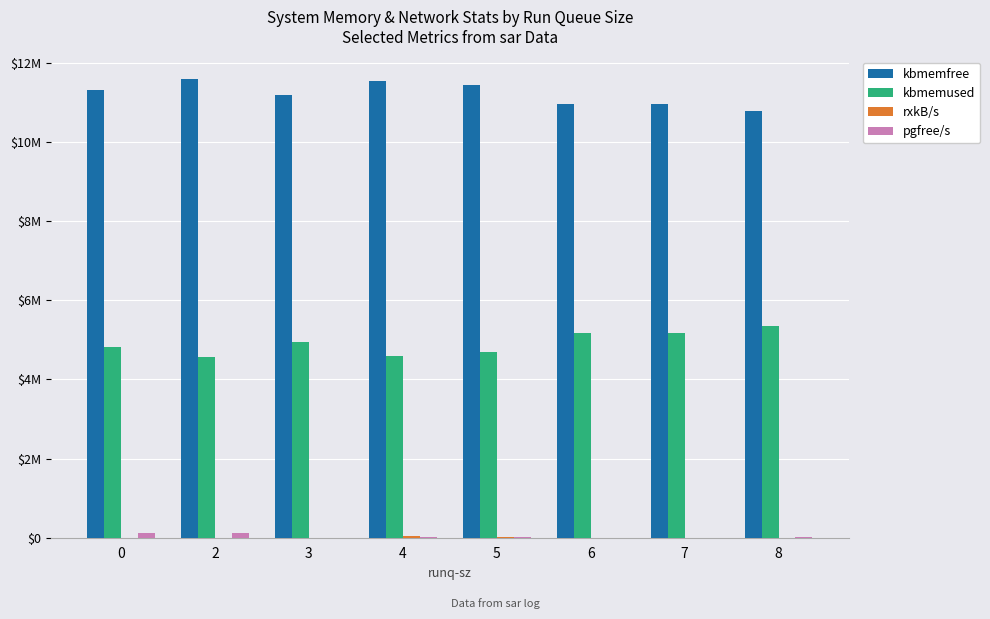

Are the bars horizontal?

No